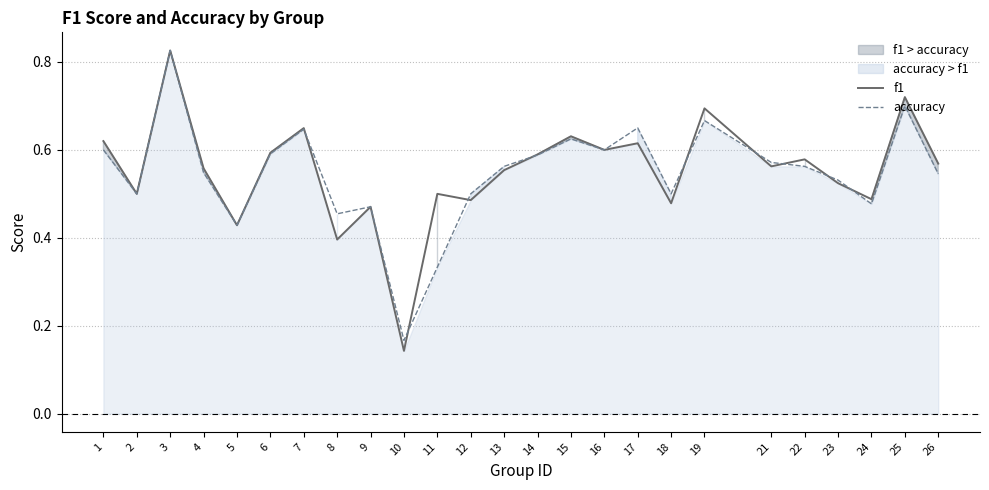

How many accuracy values are between 0 and 1?

25